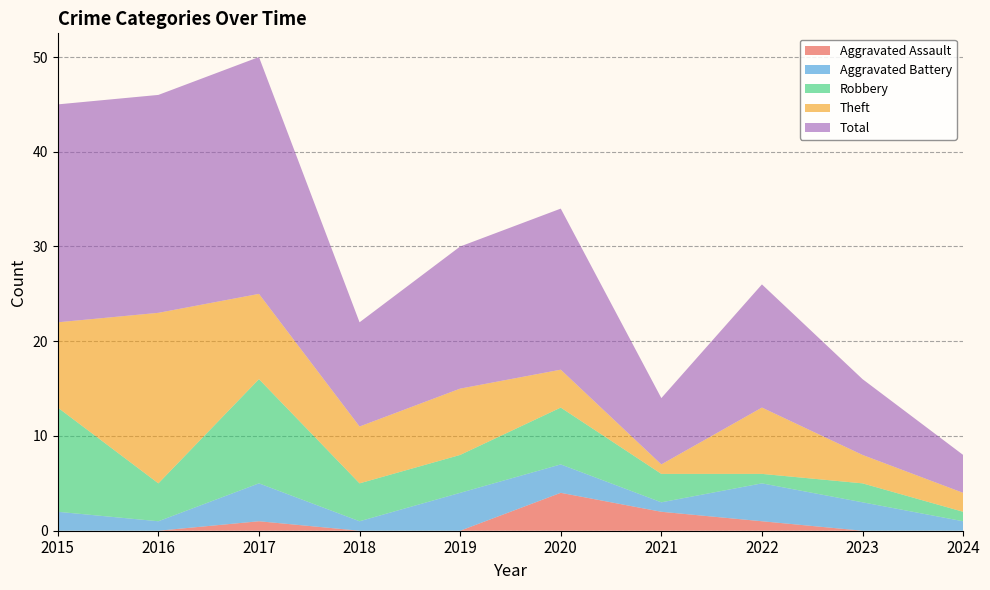

Reading left to right, what are all the values shown in this chart?

Aggravated Assault: 0	0	1	0	0	4	2	1	0	0
Aggravated Battery: 2	1	4	1	4	3	1	4	3	1
Robbery: 11	4	11	4	4	6	3	1	2	1
Theft: 9	18	9	6	7	4	1	7	3	2
Total: 23	23	25	11	15	17	7	13	8	4